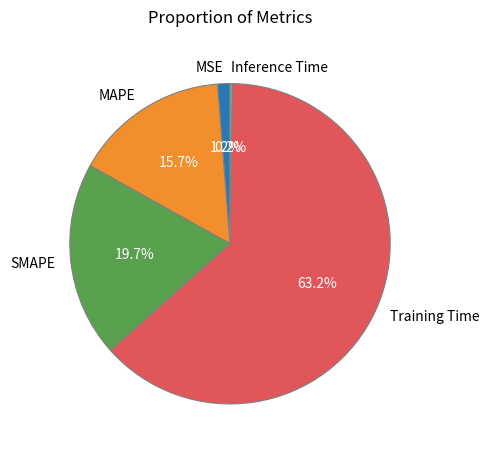

Does Training Time represent more than half of the total?

Yes